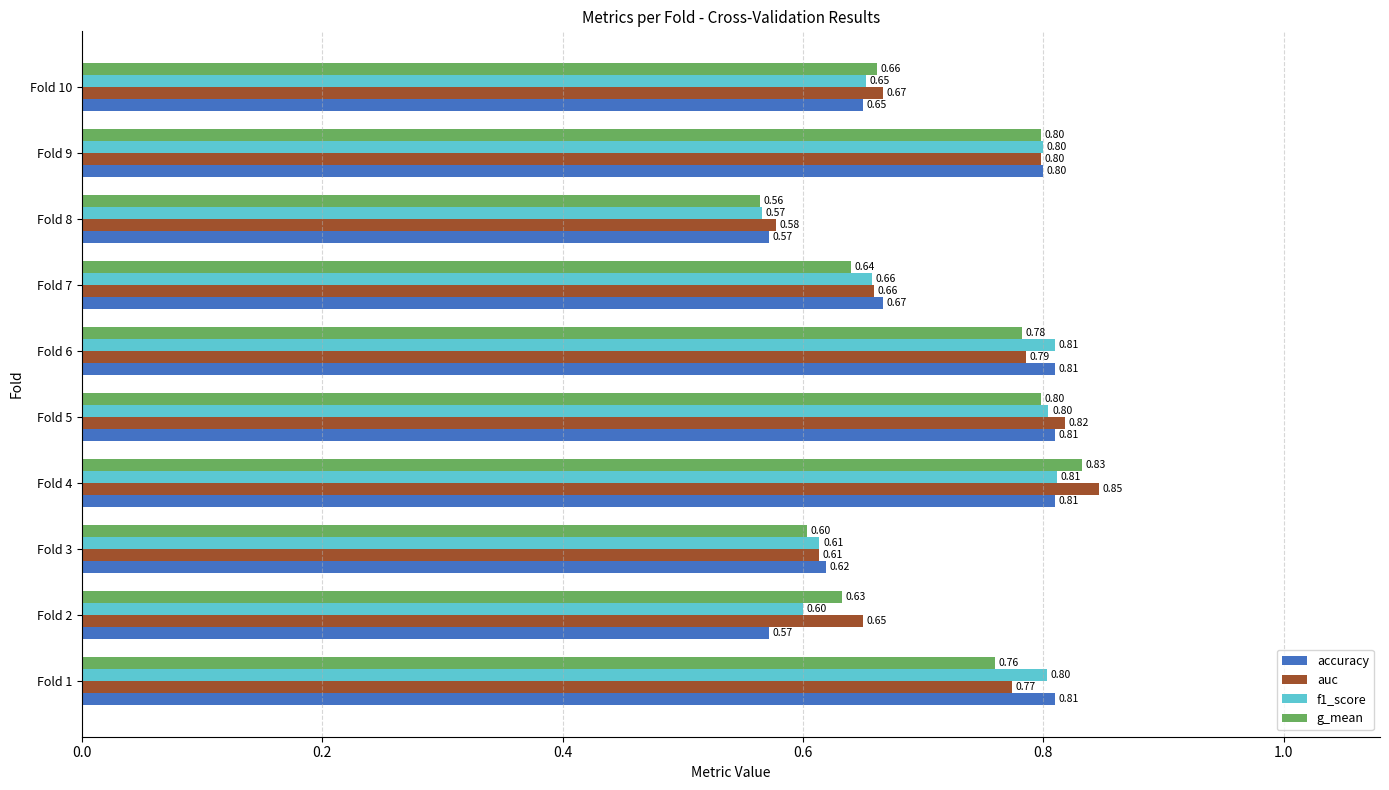

Is the value of f1_score at Fold 2 greater than the value of auc at Fold 5?

No